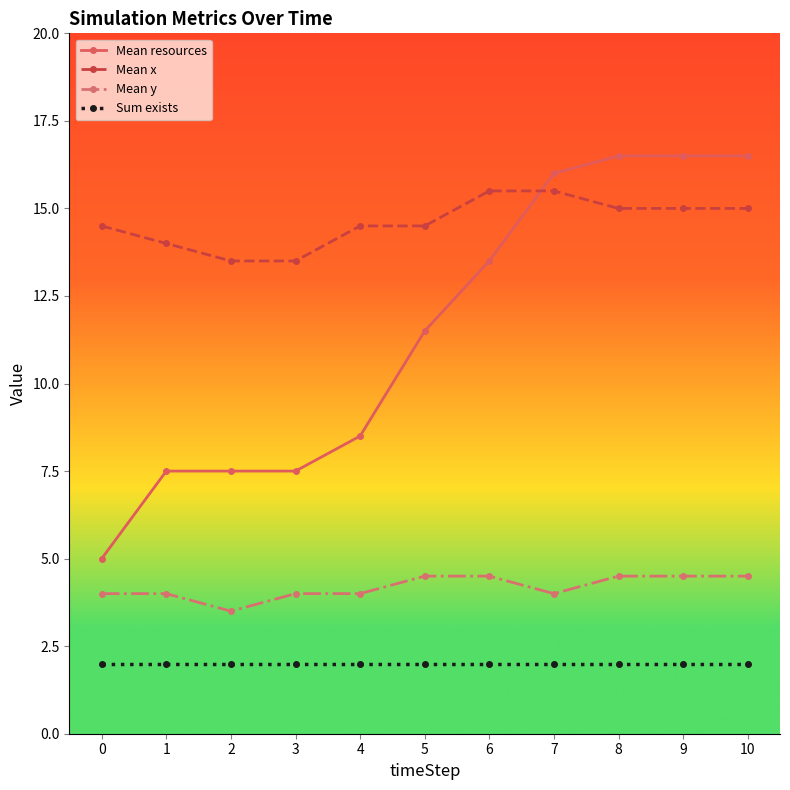

How many lines are shown in the chart?

4